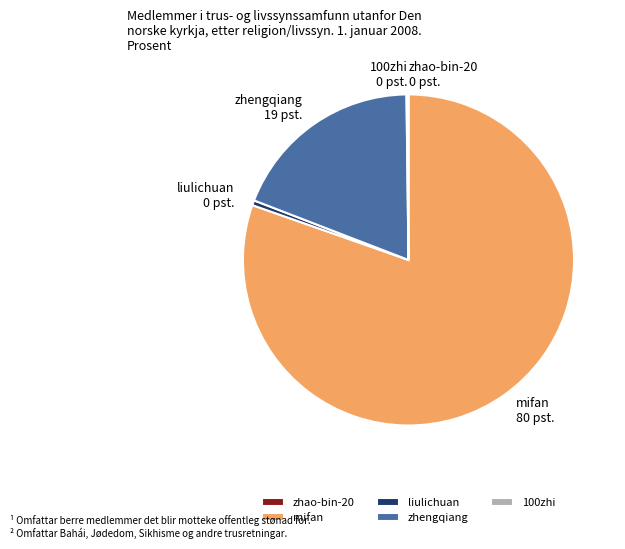

Is liulichuan the majority of the pie?

No